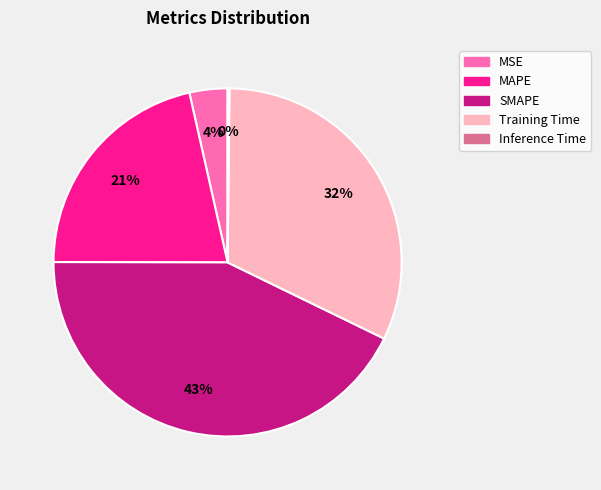

True or false: SMAPE accounts for 51% of the total.

False